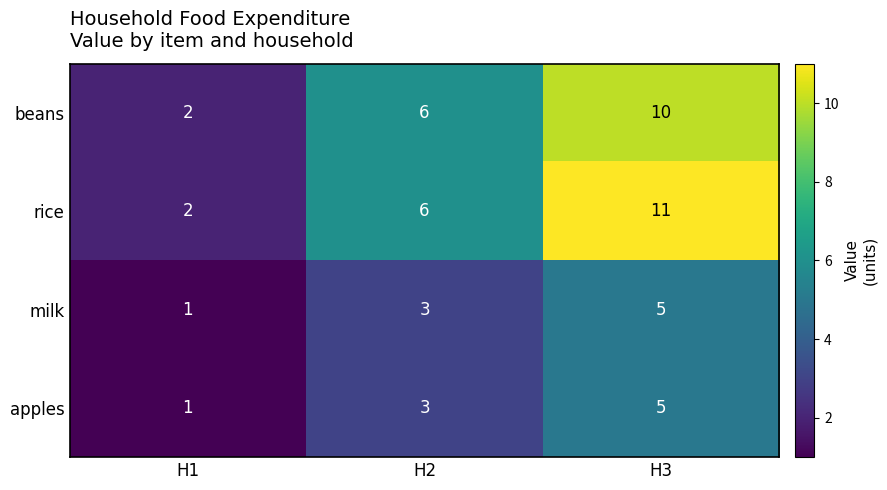

Which series has the largest total across all categories?

rice